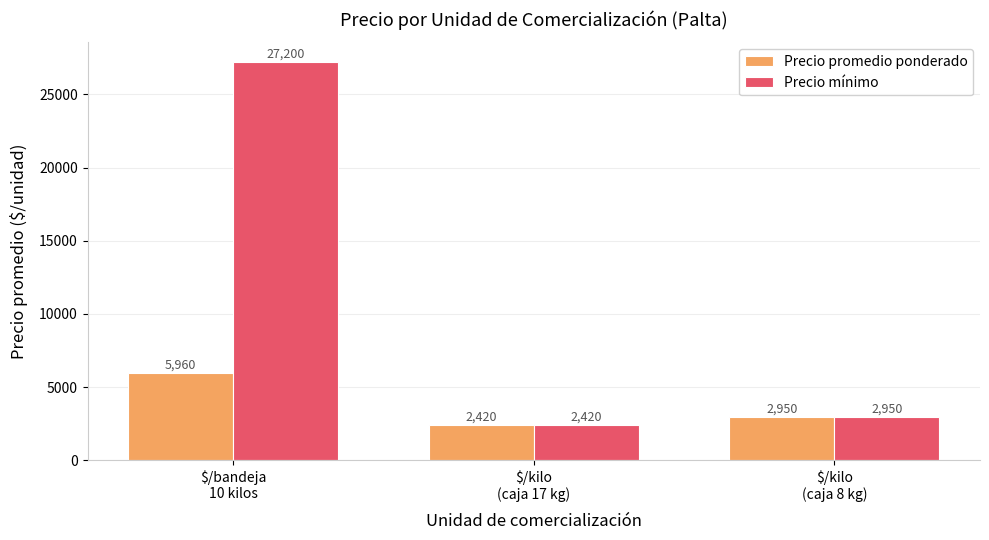

What is the total value across all series at $/bandeja
10 kilos?

33160